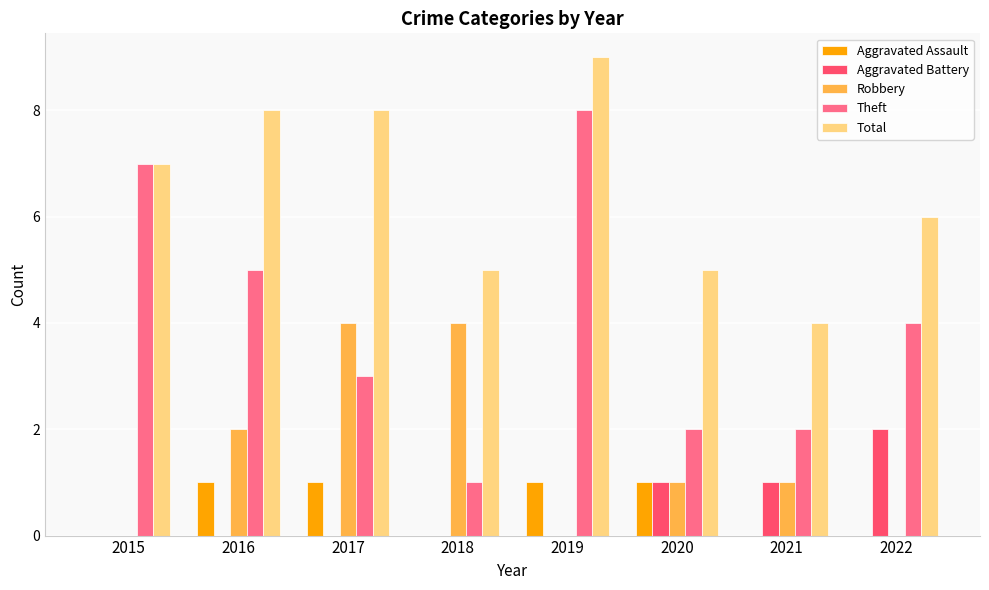

Is the value of Aggravated Assault at 2018 greater than the value of Total at 2017?

No